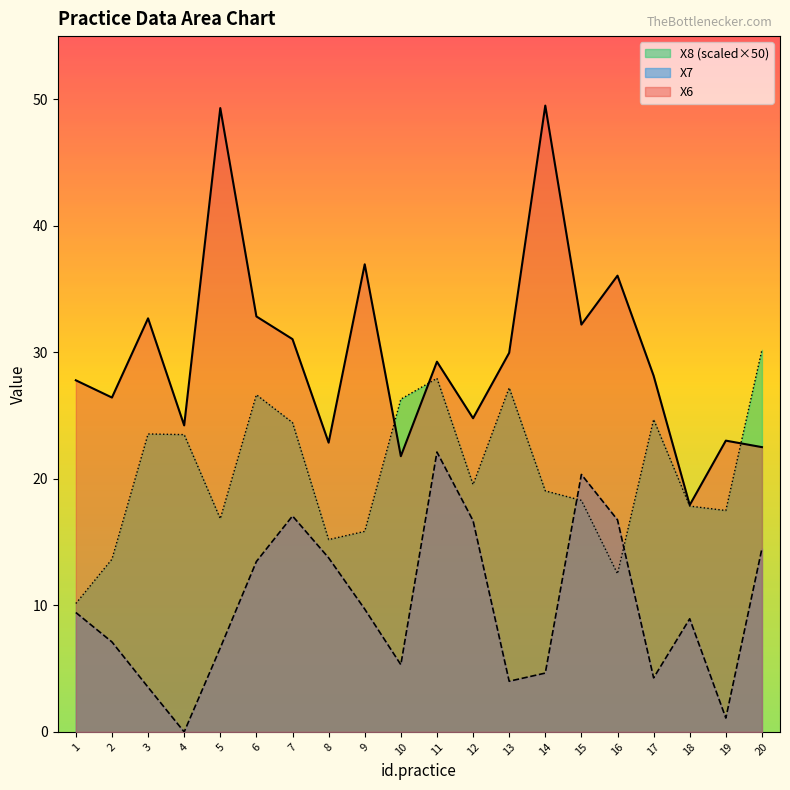

What is the maximum value shown in the chart?

49.5